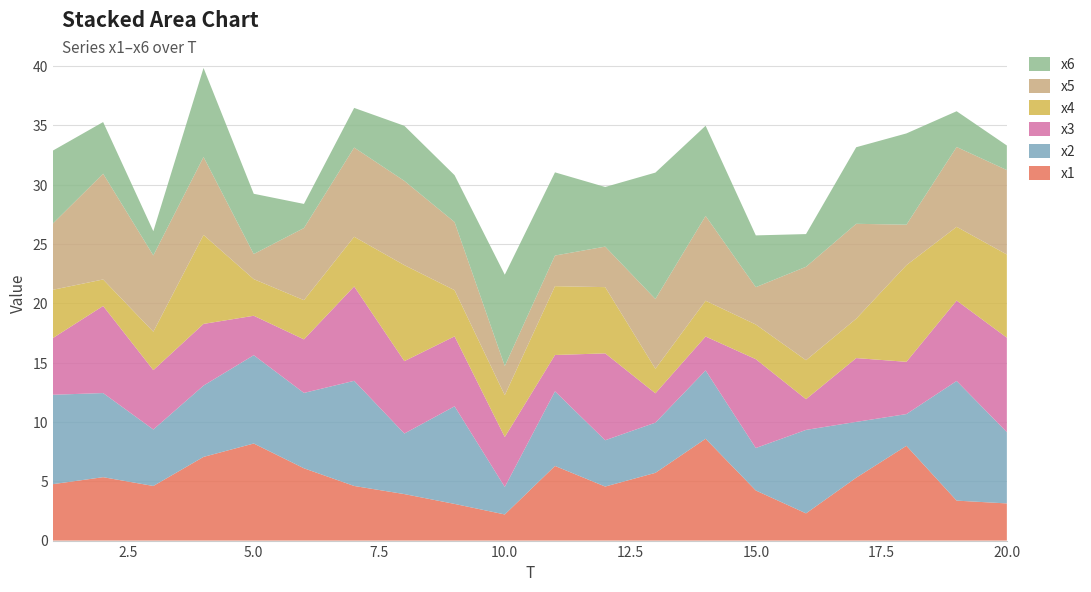

Reading left to right, extract all data points from this chart.

x1: 4.8	5.3	4.6	7.1	8.2	6.1	4.6	3.9	3.1	2.2	6.3	4.6	5.7	8.6	4.2	2.3	5.3	8.0	3.4	3.1
x2: 7.5	7.1	4.8	6.0	7.4	6.4	8.9	5.1	8.2	2.3	6.3	3.9	4.2	5.8	3.6	7.0	4.7	2.7	10.1	6.0
x3: 4.8	7.3	5.0	5.2	3.3	4.5	8.0	6.1	5.9	4.2	3.1	7.3	2.5	2.9	7.5	2.6	5.4	4.4	6.8	8.0
x4: 4.1	2.2	3.2	7.5	3.1	3.3	4.2	8.1	3.9	3.5	5.8	5.6	2.1	3.0	2.9	3.3	3.3	8.2	6.2	7.0
x5: 5.6	8.9	6.4	6.6	2.1	6.1	7.5	7.1	5.7	2.5	2.6	3.4	5.9	7.1	3.2	7.9	8.0	3.4	6.7	7.1
x6: 6.1	4.4	2.0	7.5	5.1	2.0	3.3	4.6	4.0	7.7	7.0	5.0	10.7	7.6	4.4	2.8	6.5	7.7	3.0	2.1